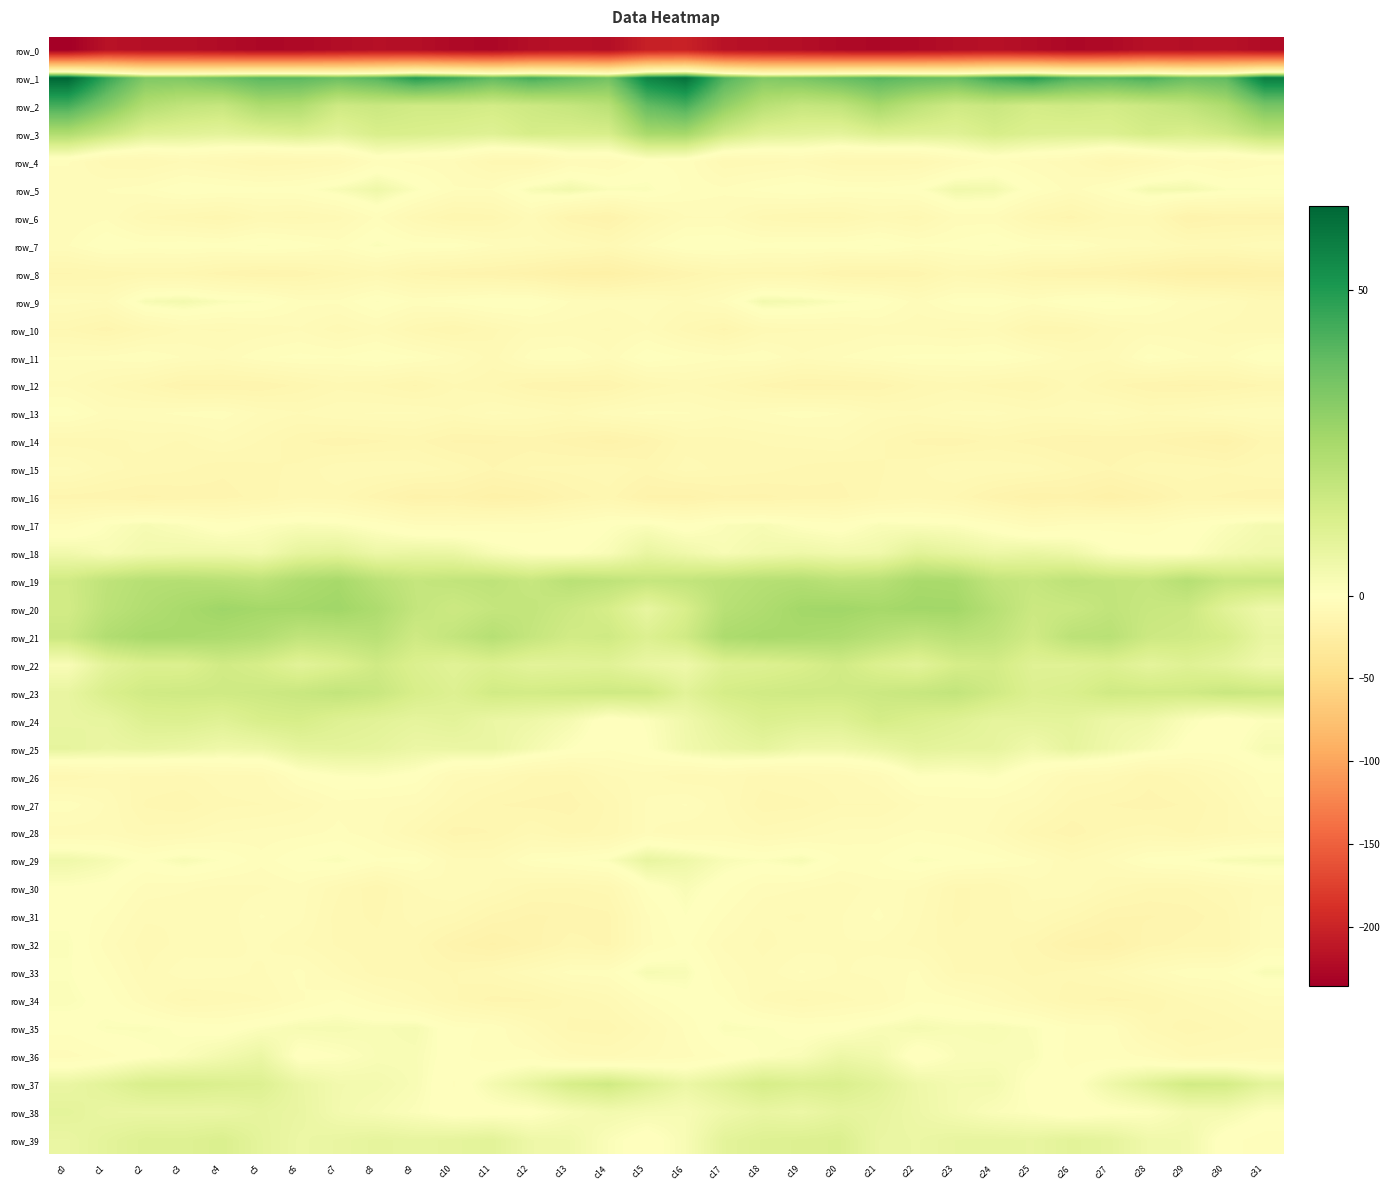

Which category has the lowest value in the row_32 series?

c11